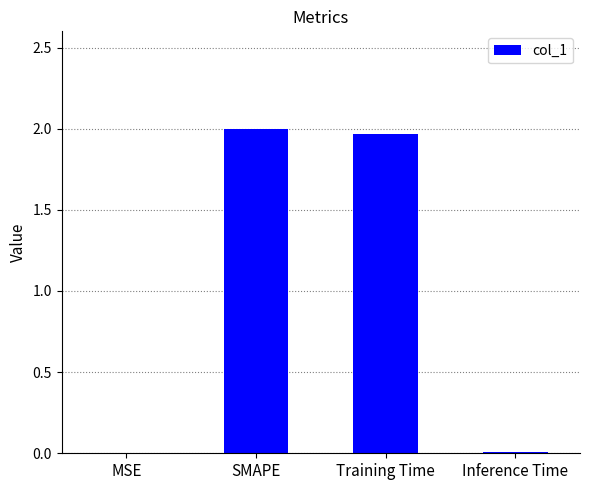

At which label does the data first exceed 1?

SMAPE